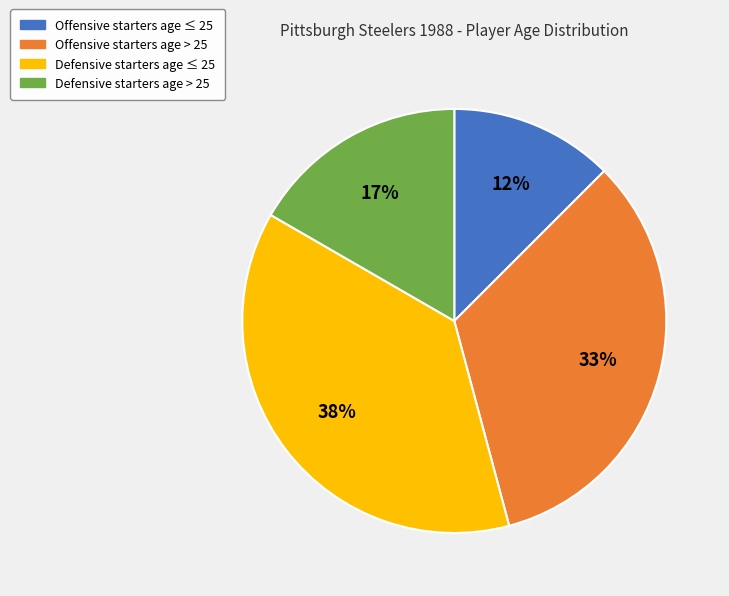

Between Defensive starters age > 25 and Defensive starters age ≤ 25, which is larger?

Defensive starters age ≤ 25